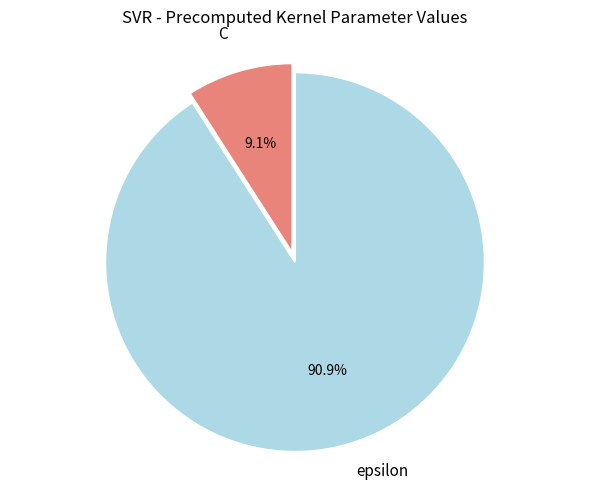

True or false: C accounts for 1% of the total.

False